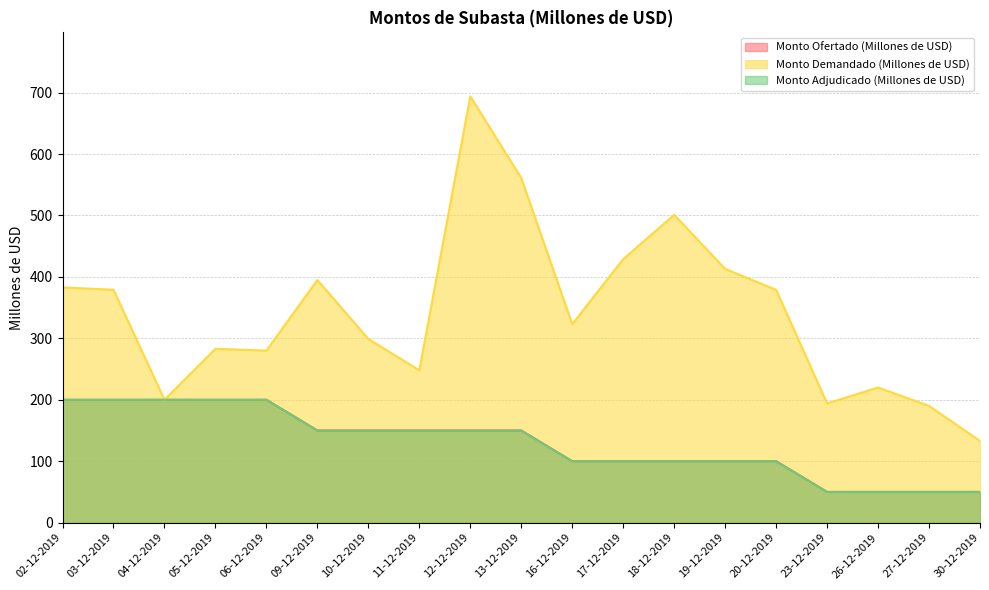

Is the value of Monto Demandado (Millones de USD) at 17-12-2019 greater than the value of Monto Adjudicado (Millones de USD) at 10-12-2019?

Yes